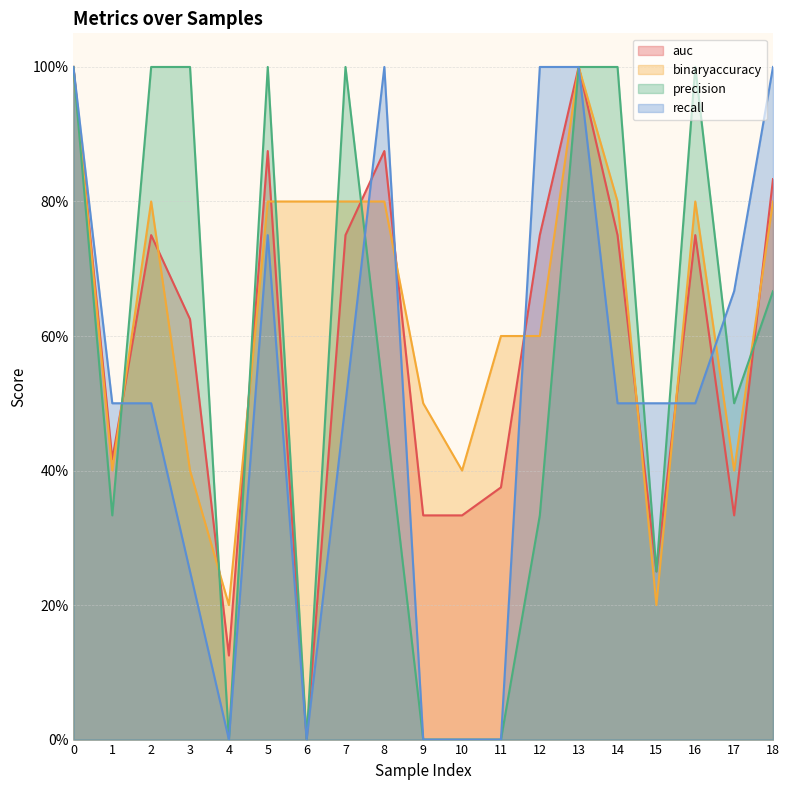

How many interior local valleys does the auc series have?

5